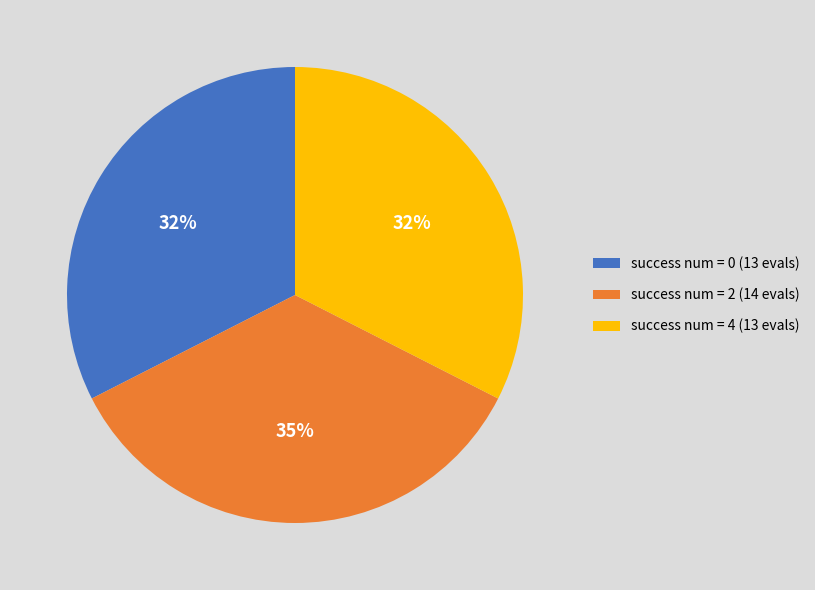

How many slices are in this pie chart?

3